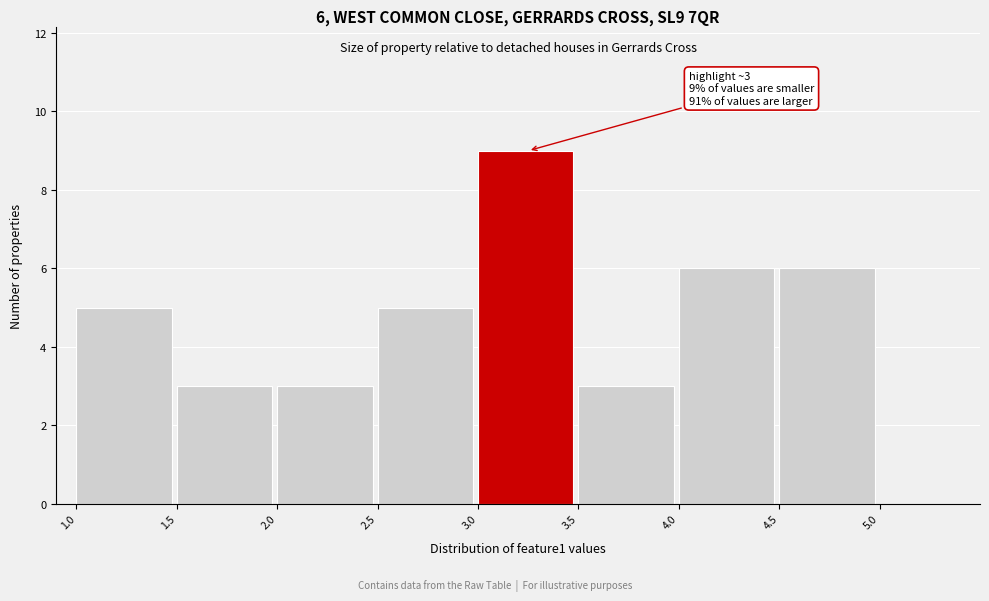

Which range on the x-axis has the tallest bar?

3.0 to 3.5